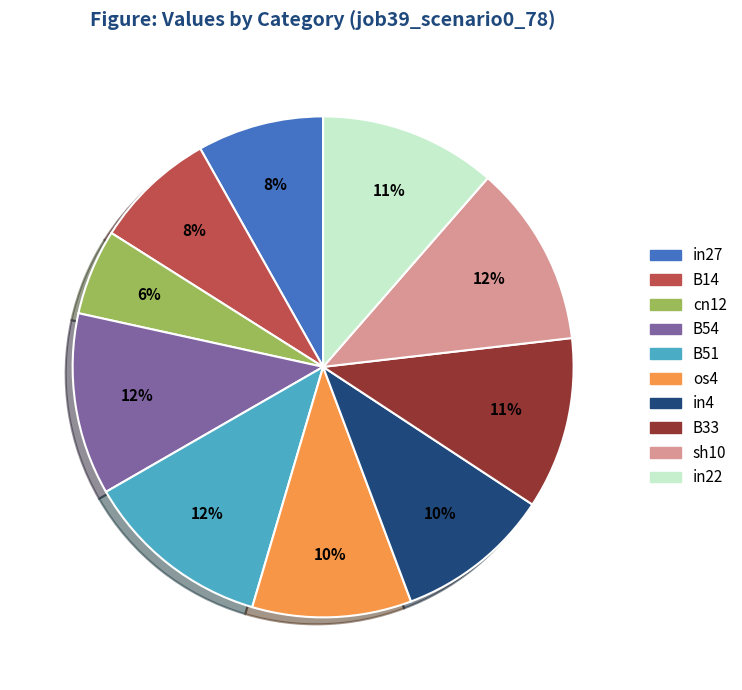

Is B54 the majority of the pie?

No